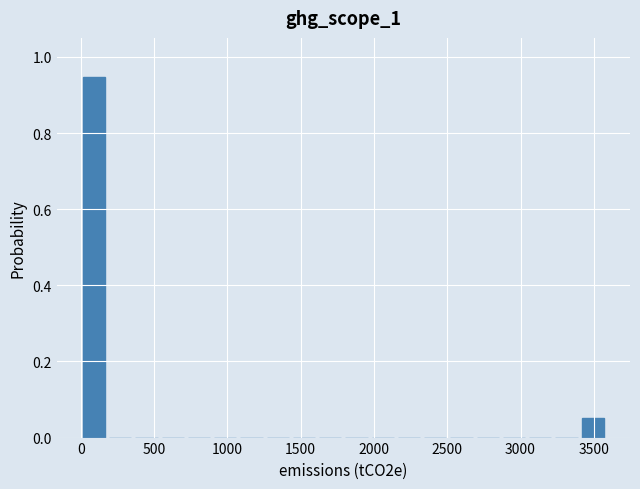

Around what value on the x-axis is the tallest bar? Give the approximate position of its centre, as read against the axis.

100